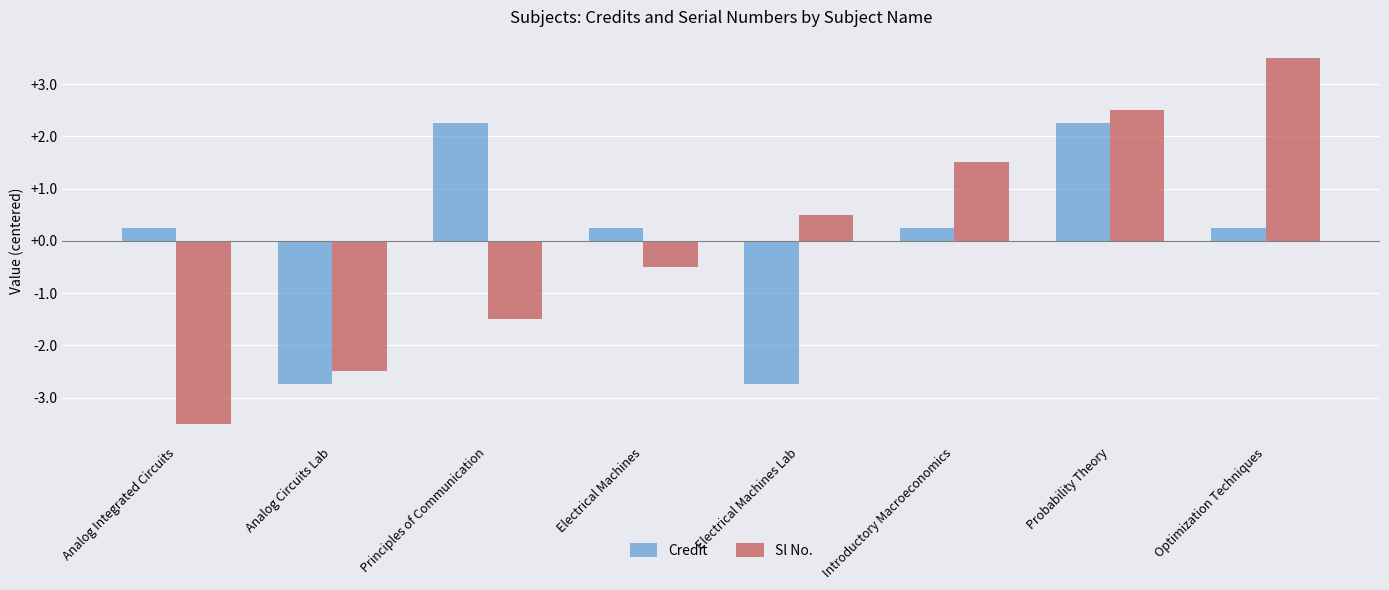

Which series changed the most between Electrical Machines and Introductory Macroeconomics?

Sl No.